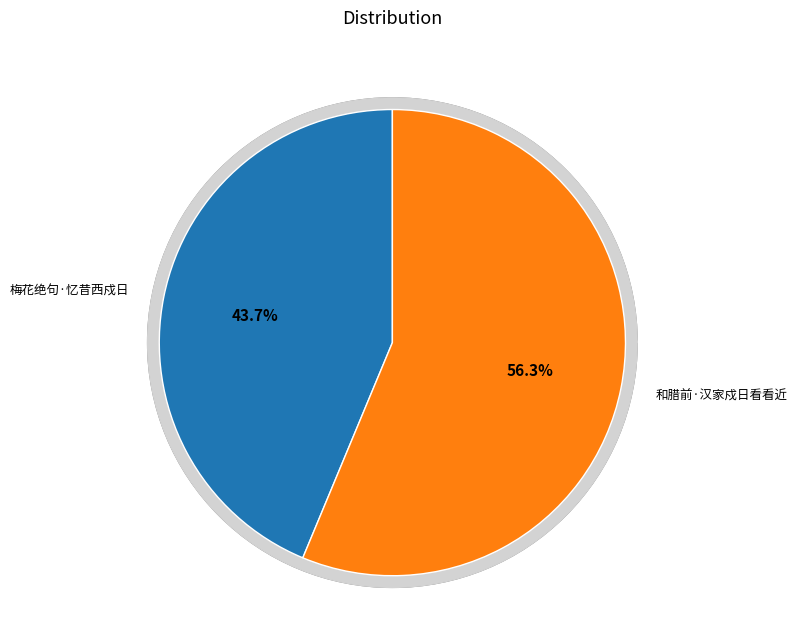

How many segments does this pie chart have?

2